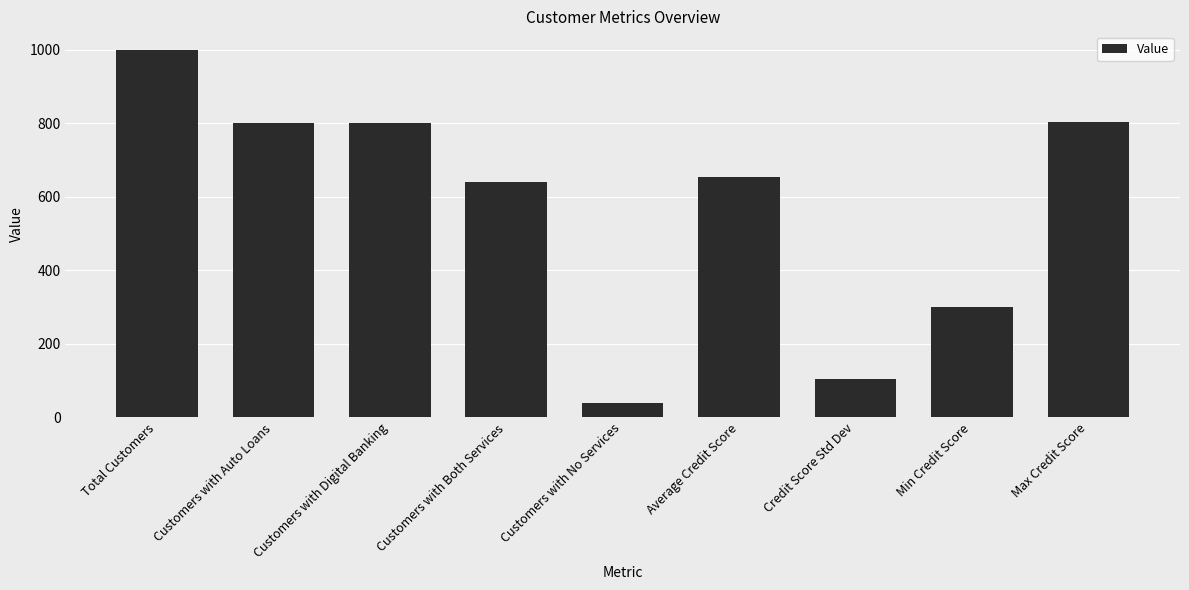

The value at Min Credit Score is 300.0. True or false?

True